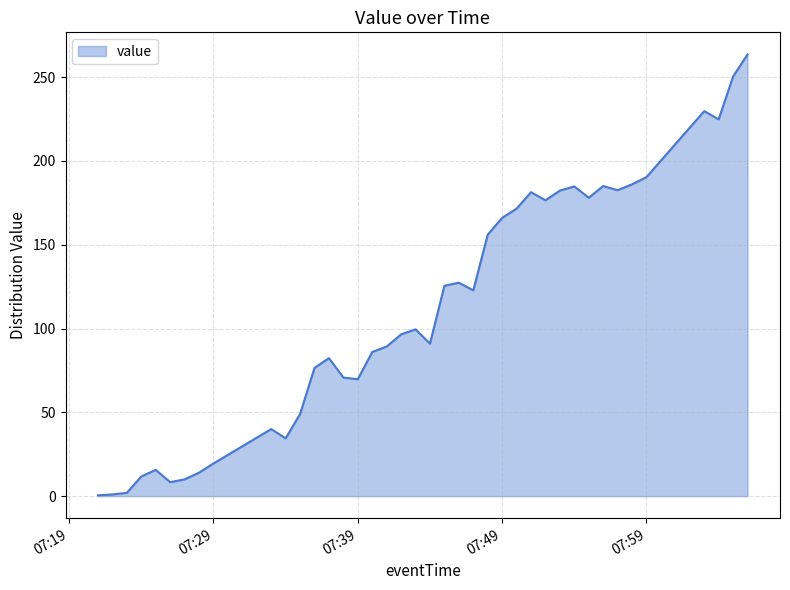

What is the difference between the maximum and minimum values?

263.0